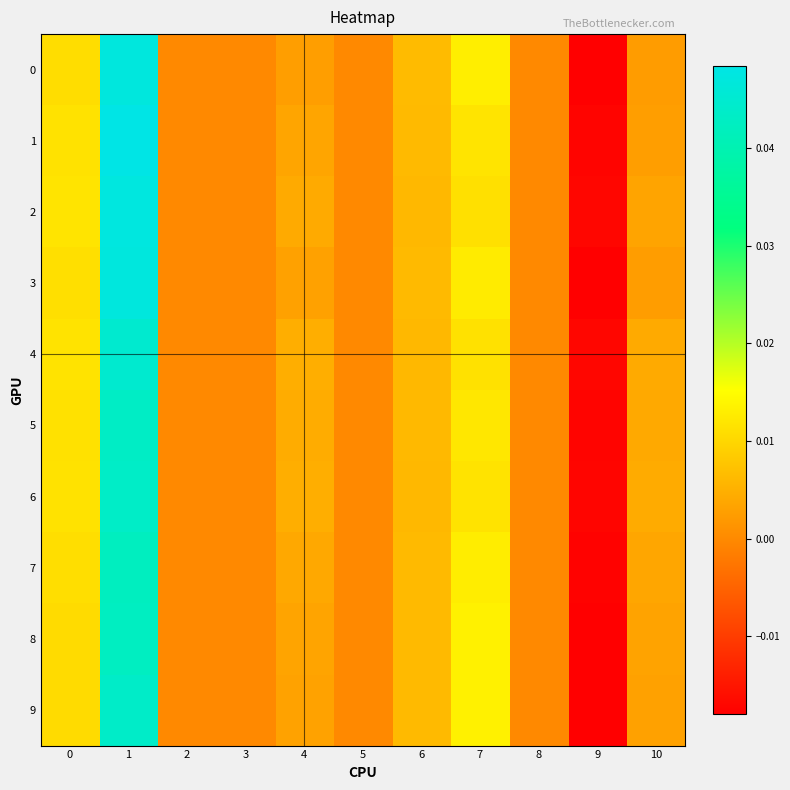

How many distinct data groups are displayed?

10